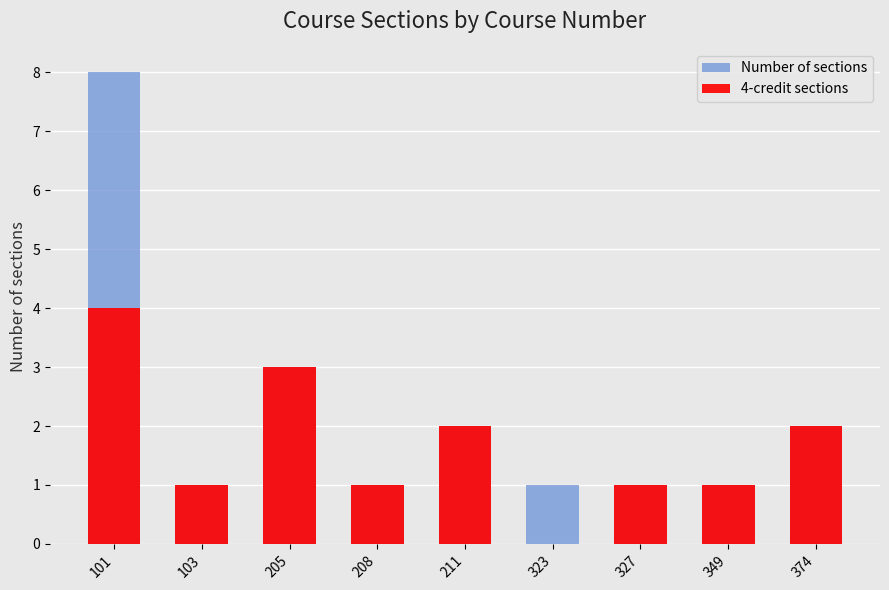

Which series has the largest range (max minus min)?

Number of sections